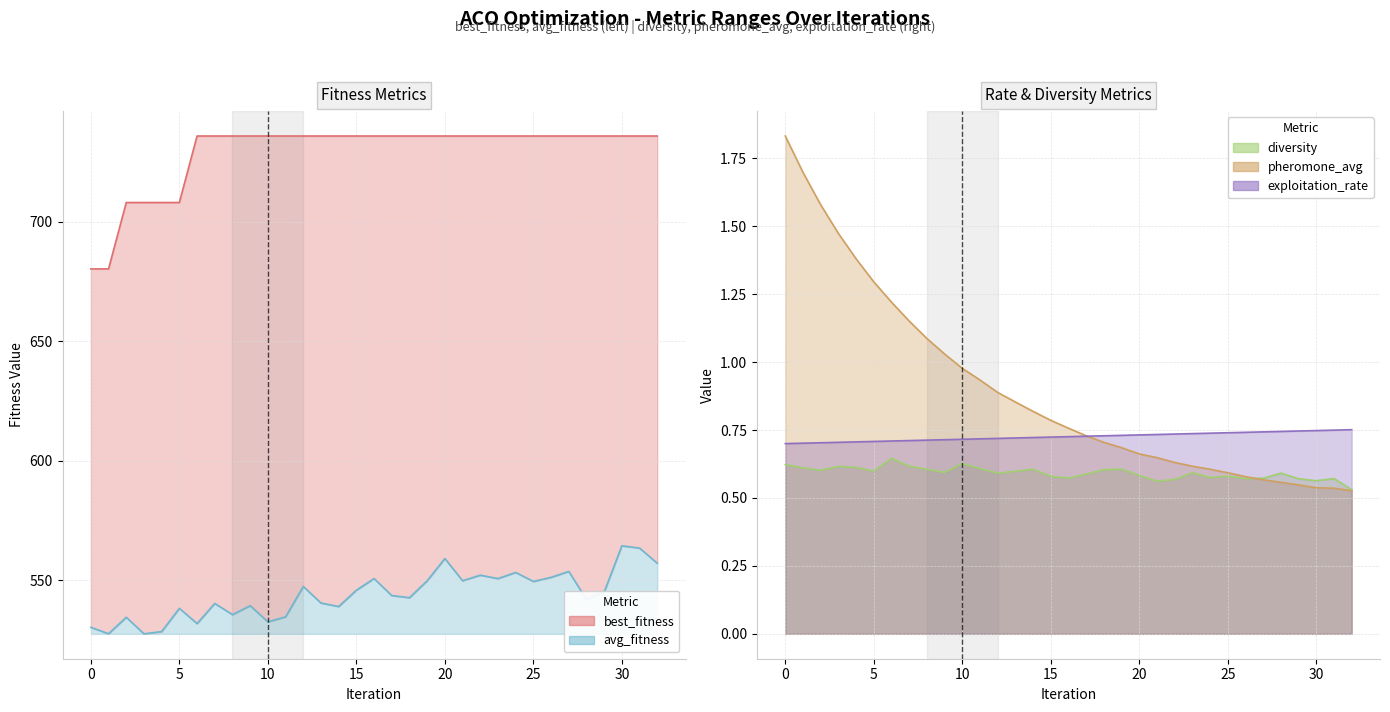

Which series has the widest spread of values?

best_fitness